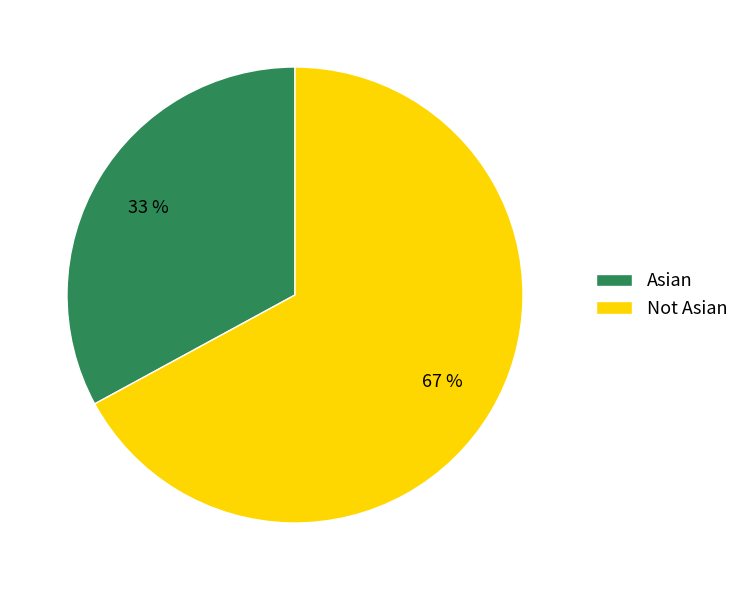

How many segments does this pie chart have?

2